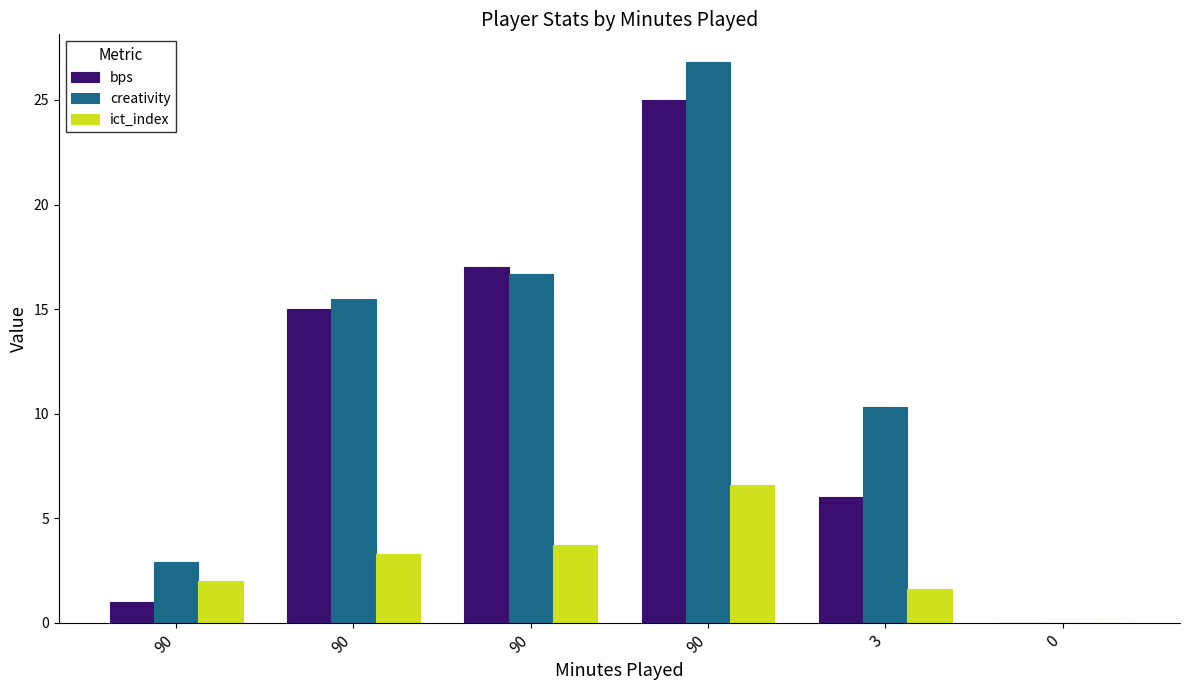

Reading left to right, extract all data points from this chart.

bps: 90=1.0	90=15.0	90=17.0	90=25.0	3=6.0	0=0.0
creativity: 90=2.9	90=15.5	90=16.7	90=26.8	3=10.3	0=0.0
ict_index: 90=2.0	90=3.3	90=3.7	90=6.6	3=1.6	0=0.0